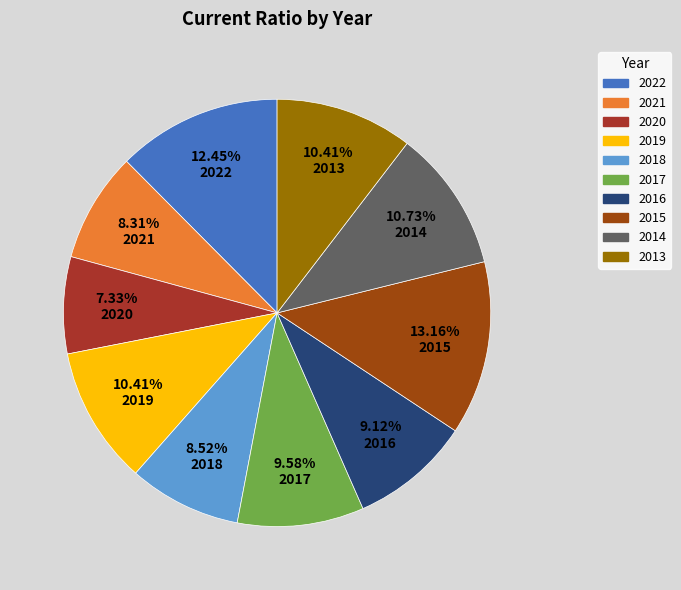

Between 2021 and 2014, which is larger?

2014